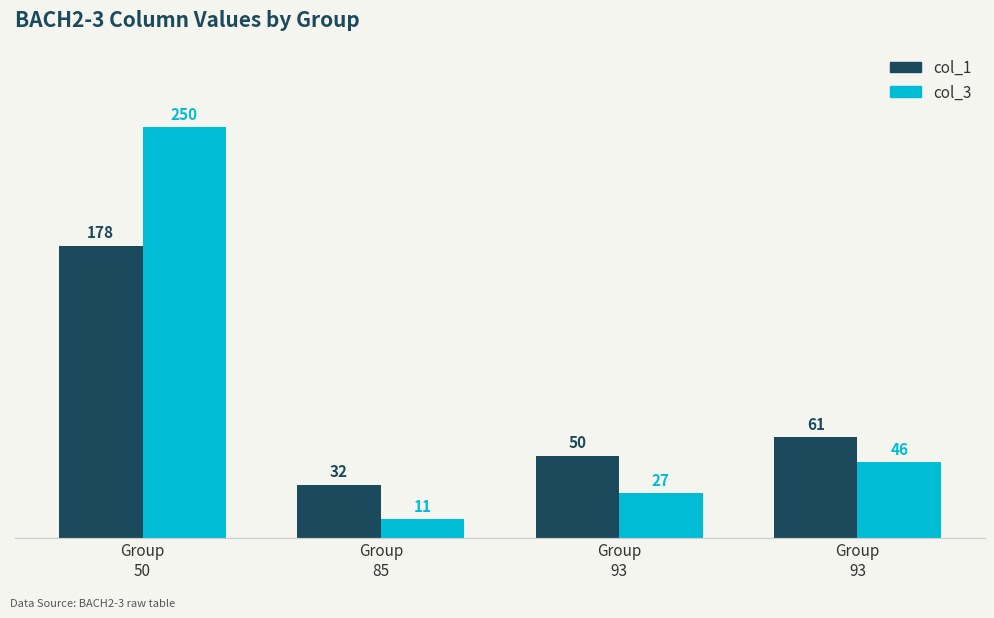

How many categories are shown in the chart?

4